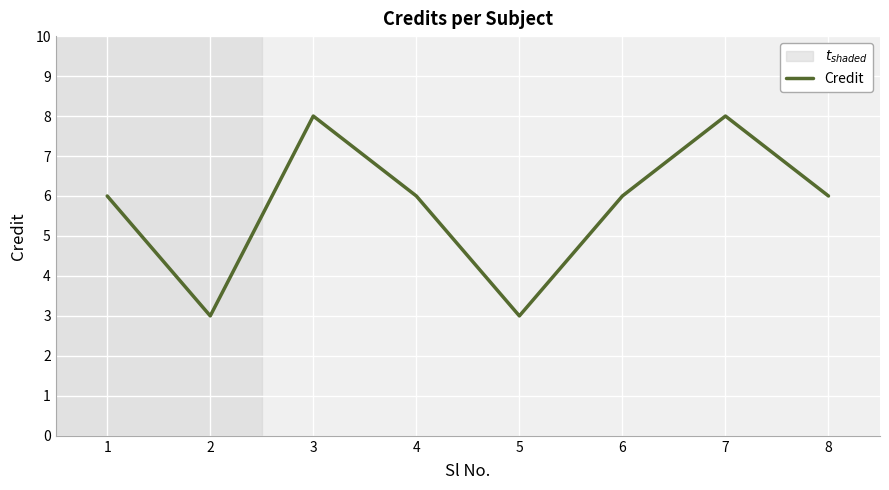

What is the maximum value shown in the chart?

8